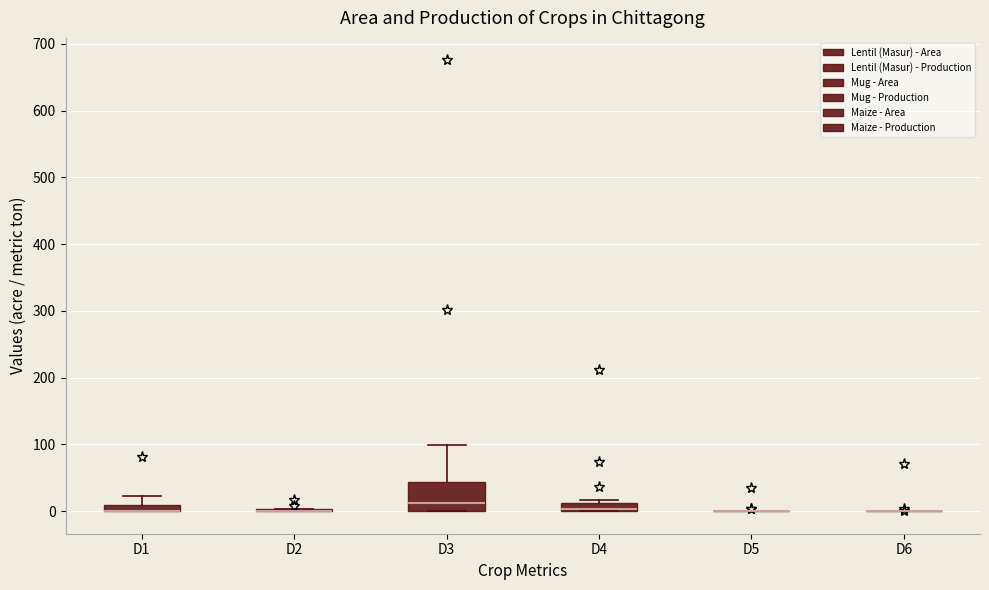

Which box is the tallest, from its lower edge to its upper edge?

D3